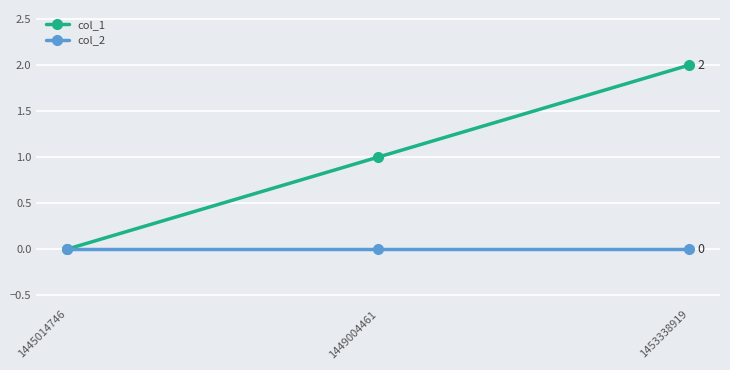

Reading left to right, extract all data points from this chart.

col_1: 1445014746=0	1449004461=1	1453338919=2
col_2: 1445014746=0	1449004461=0	1453338919=0